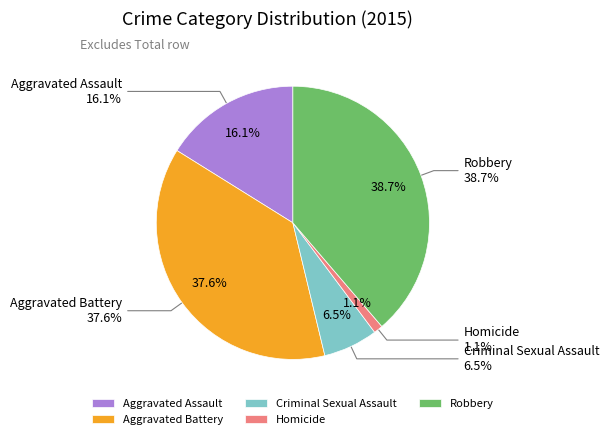

Rank the categories by value from lowest to highest.

Homicide, Criminal Sexual Assault, Aggravated Assault, Aggravated Battery, Robbery